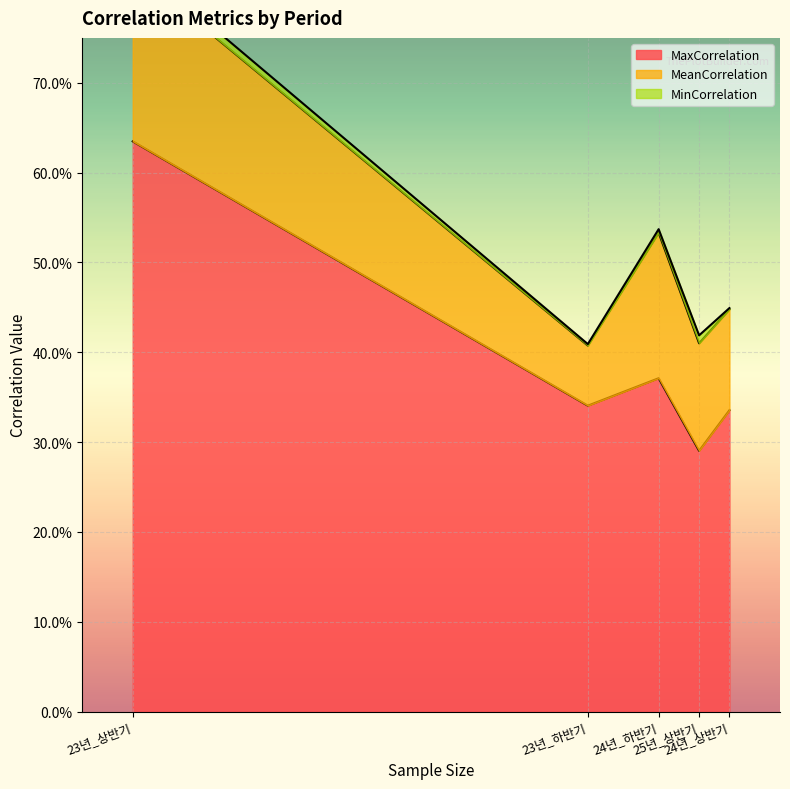

List the series in order of their peak value, lowest first.

MinCorrelation, MeanCorrelation, MaxCorrelation